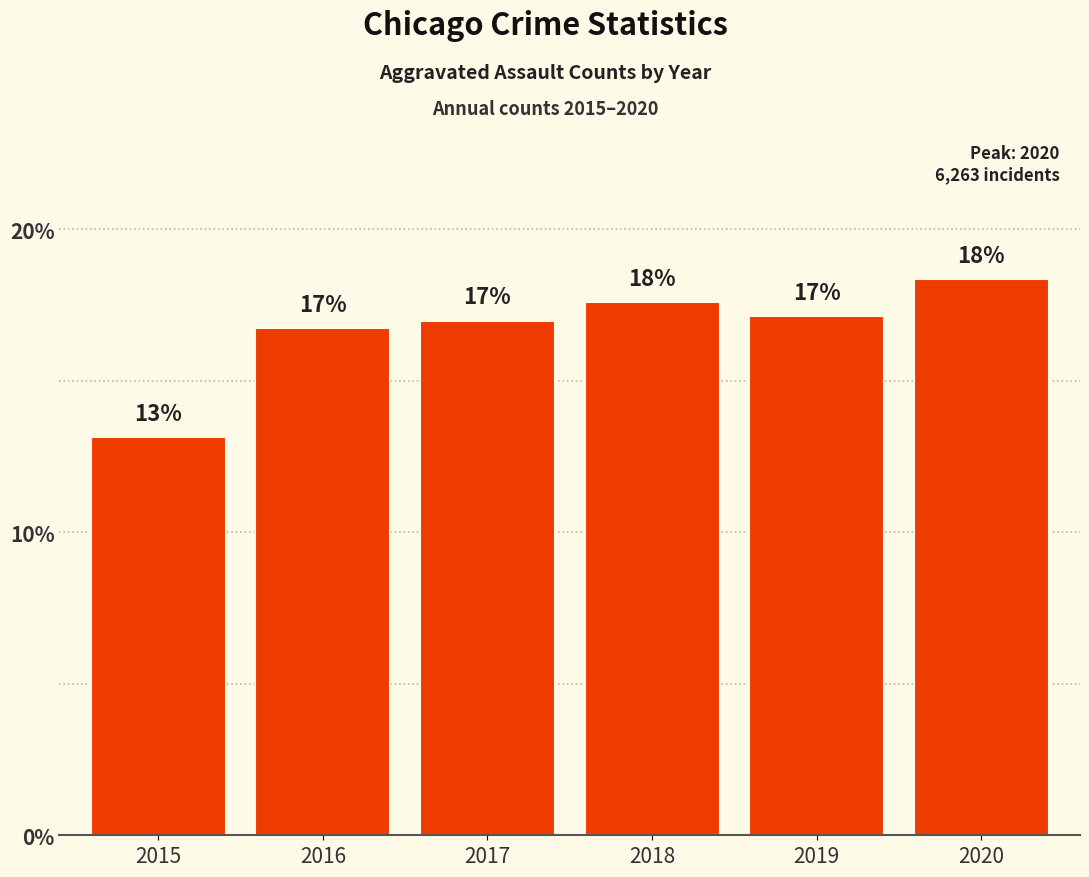

What is the difference between the maximum and minimum values?

5.2